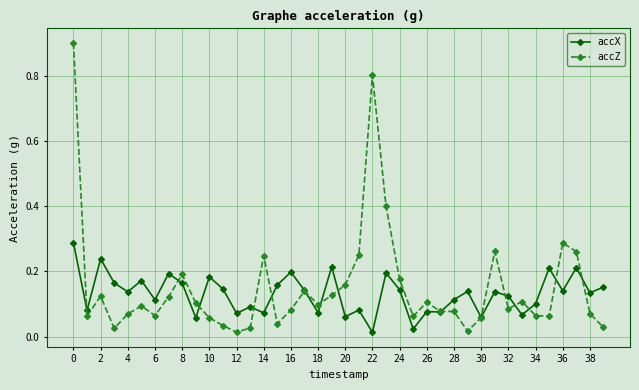

Rank the series by their average value, from lowest to highest.

accX, accZ